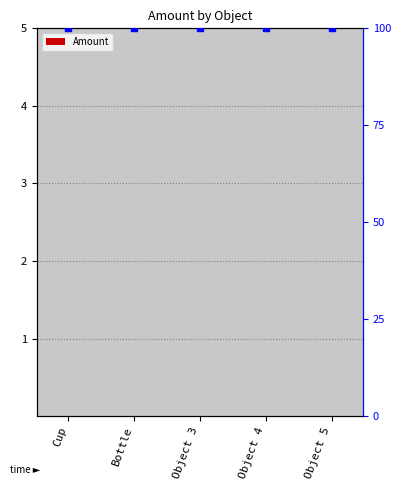

Which series has the largest total across all categories?

percentile rank within the sample